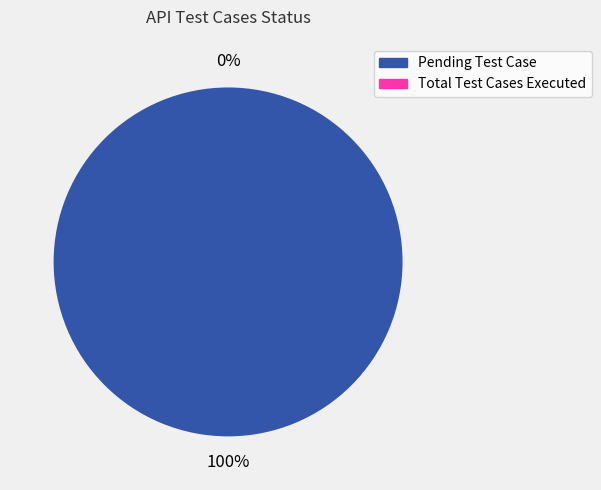

Which category has the smallest portion of the pie?

Total Test Cases Executed